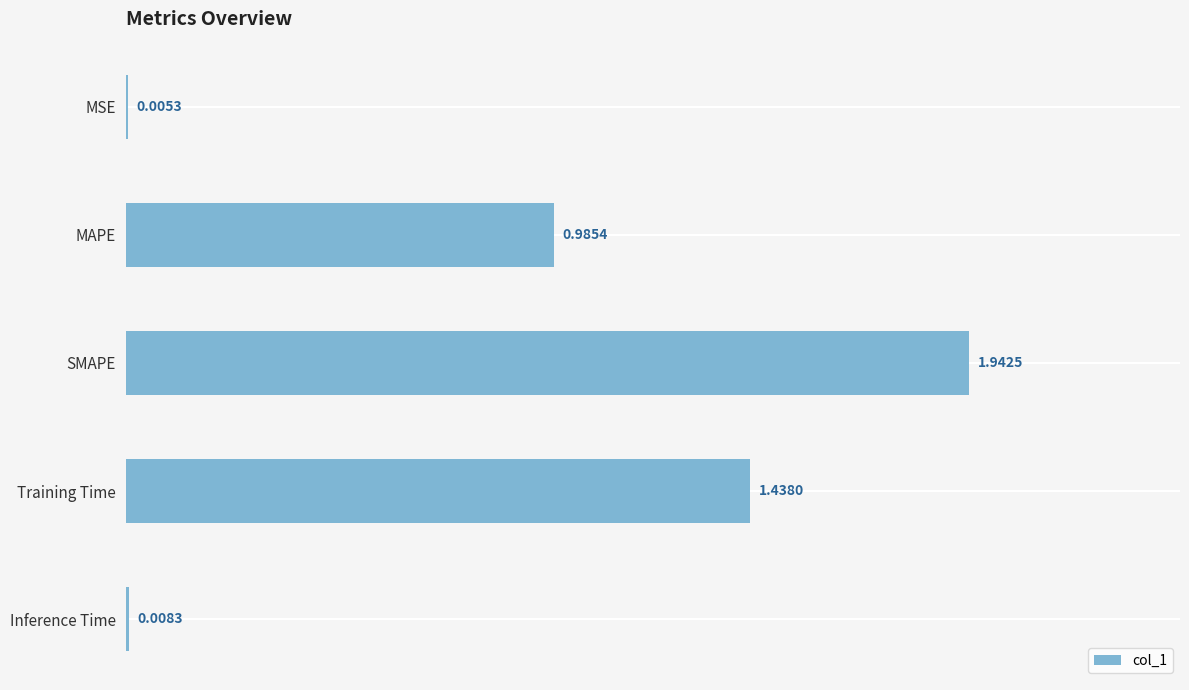

What is the sum of all values?

4.4